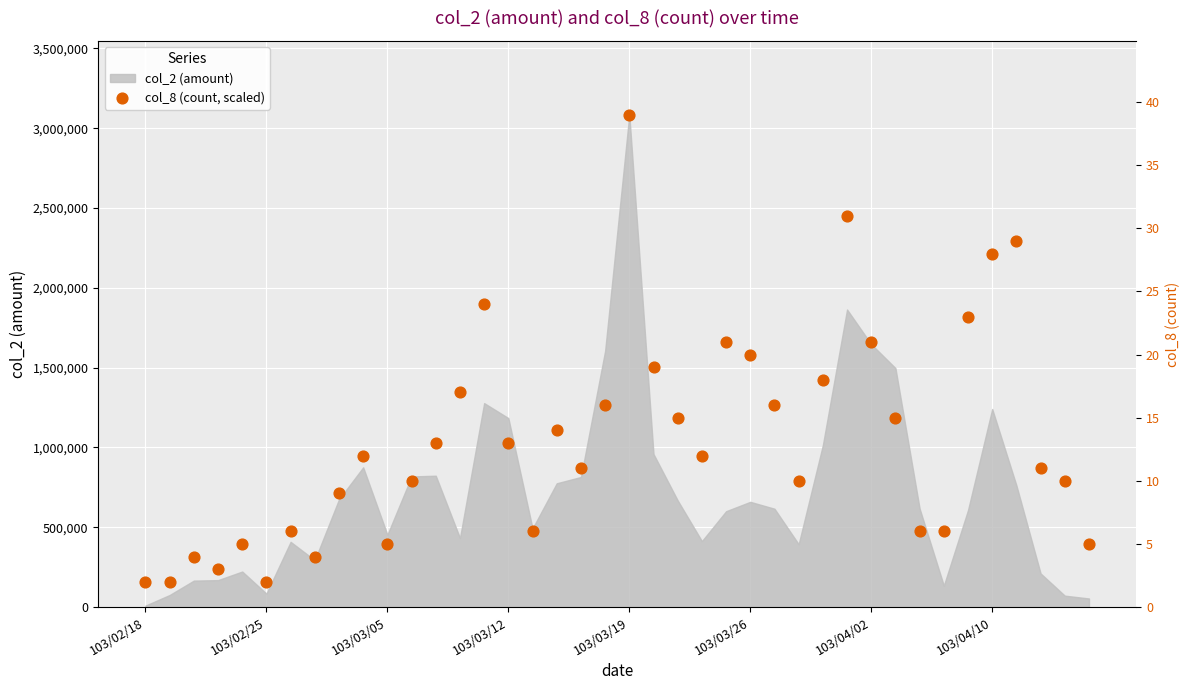

What is the change in value from 18 to 34?

+949009.2